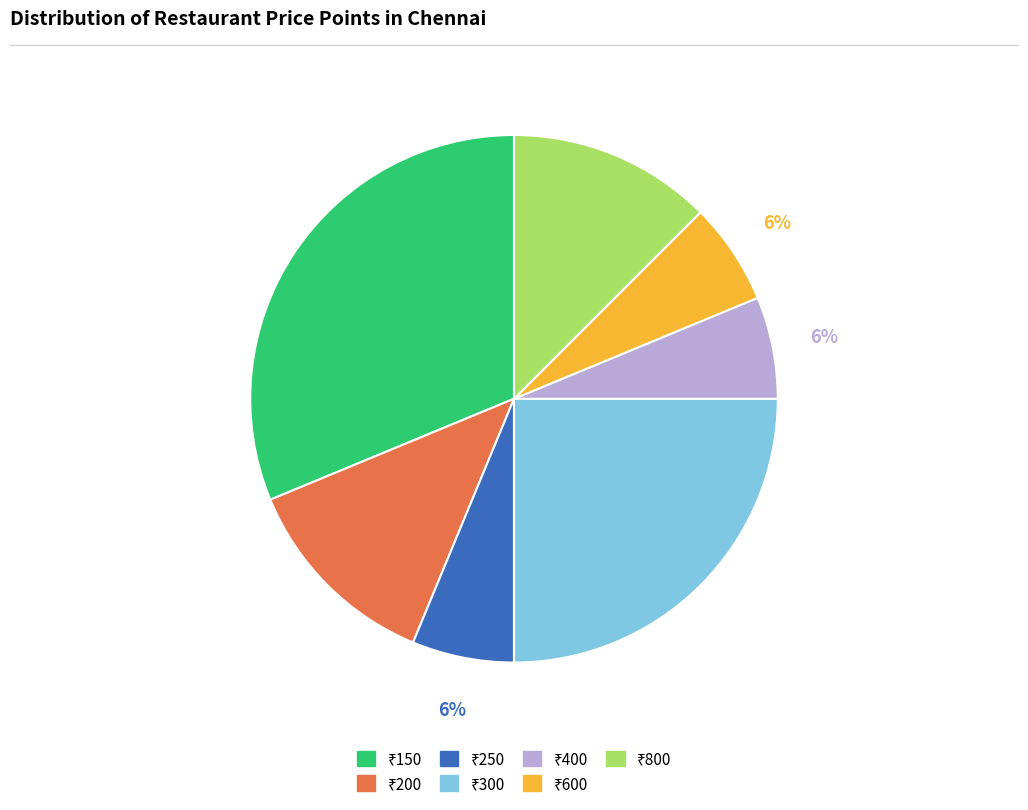

Is there any slice that represents more than half of the pie?

No